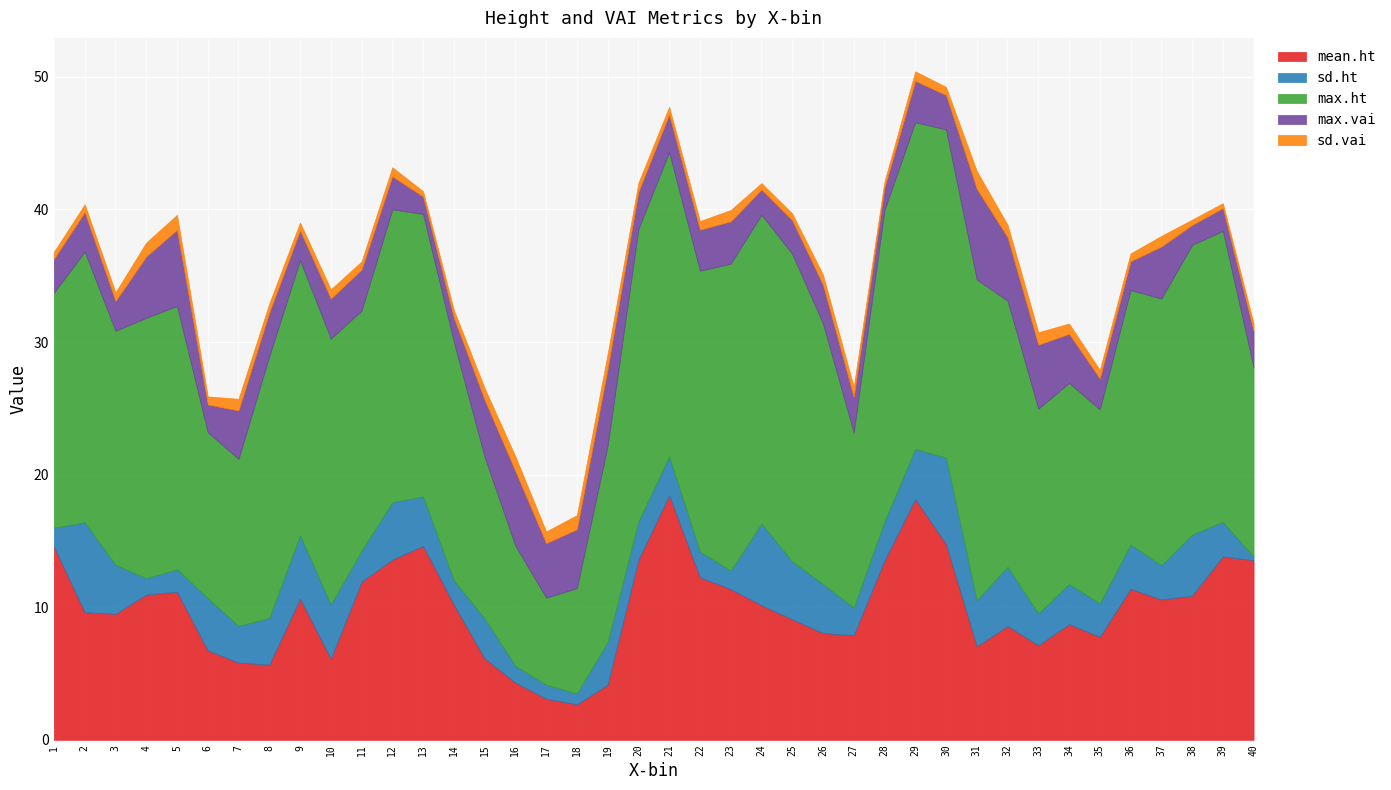

How many interior local peaks does the mean.ht series have?

9